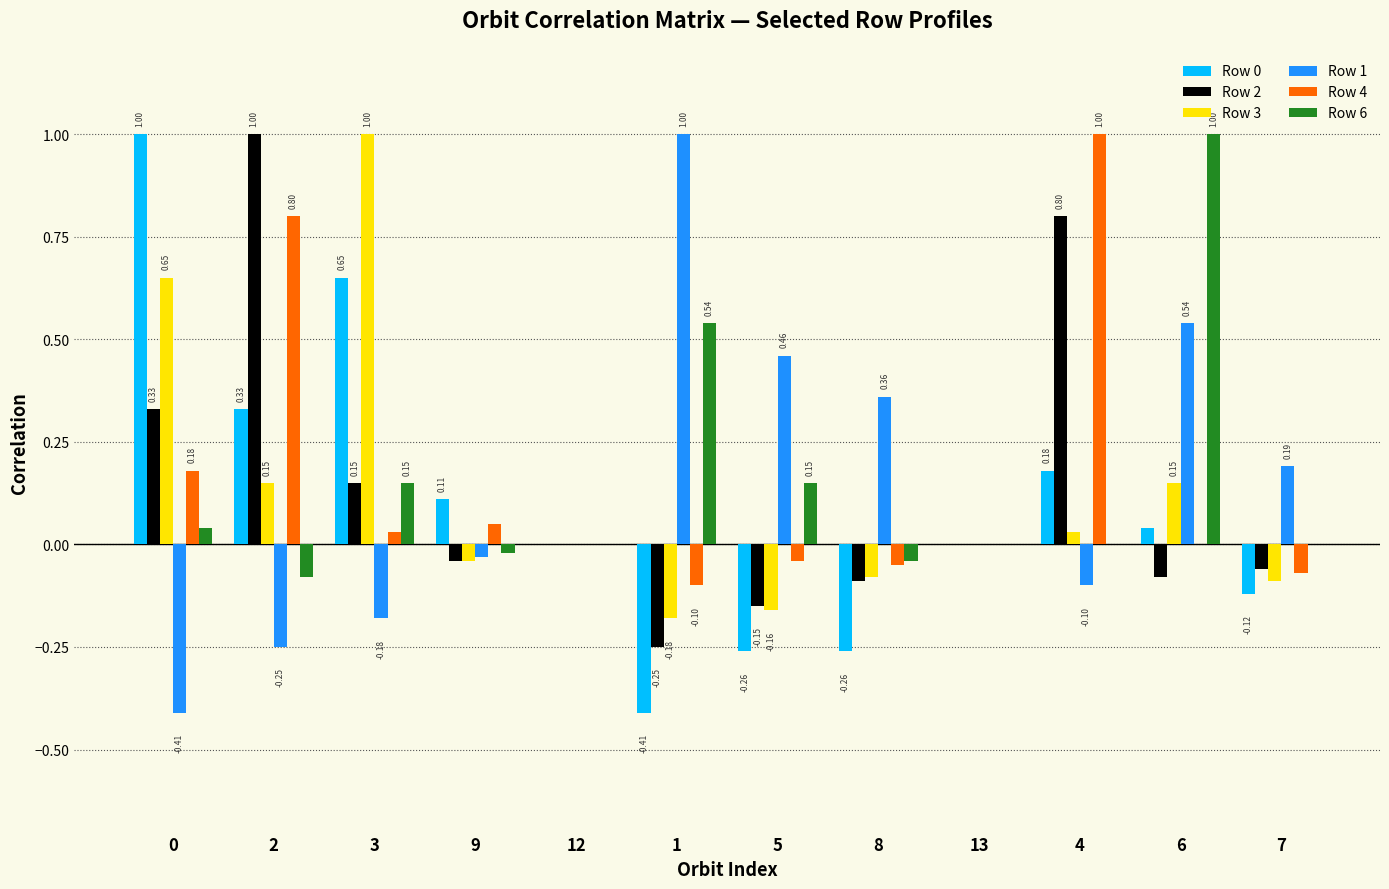

Which category has the highest value in the Row 4 series?

4